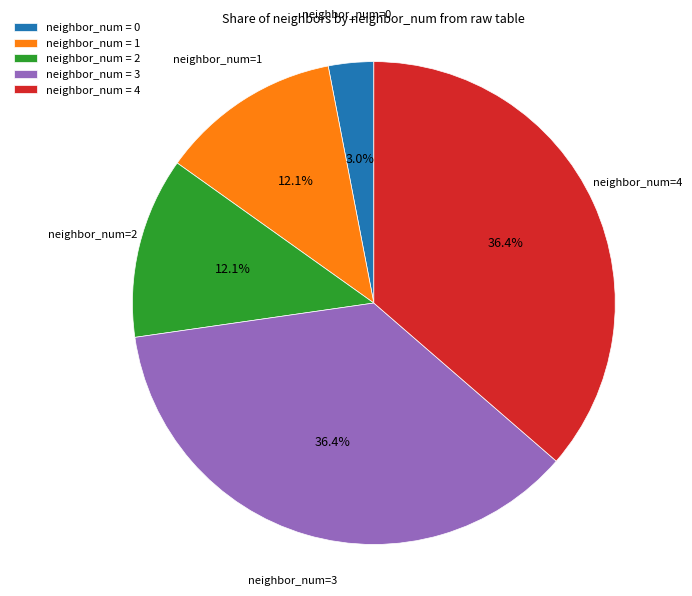

How many slices are in this pie chart?

5